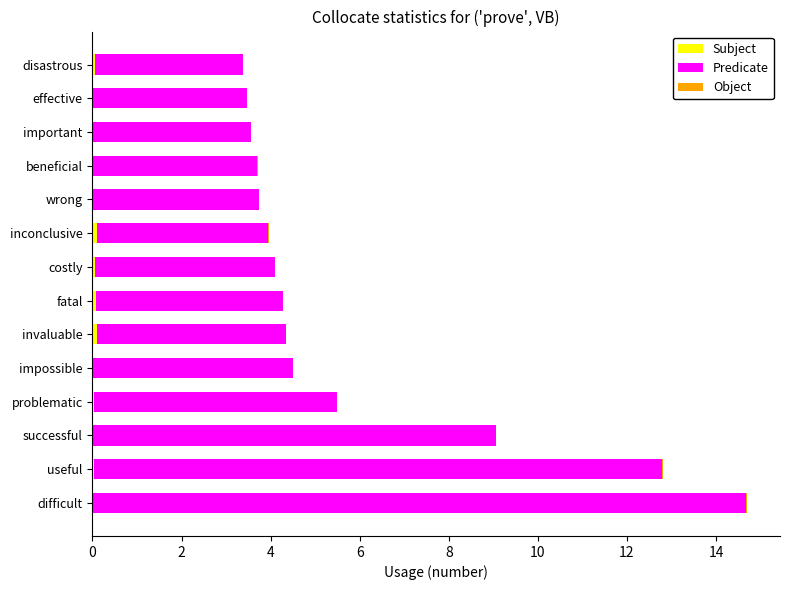

Count the number of categories in the chart.

14